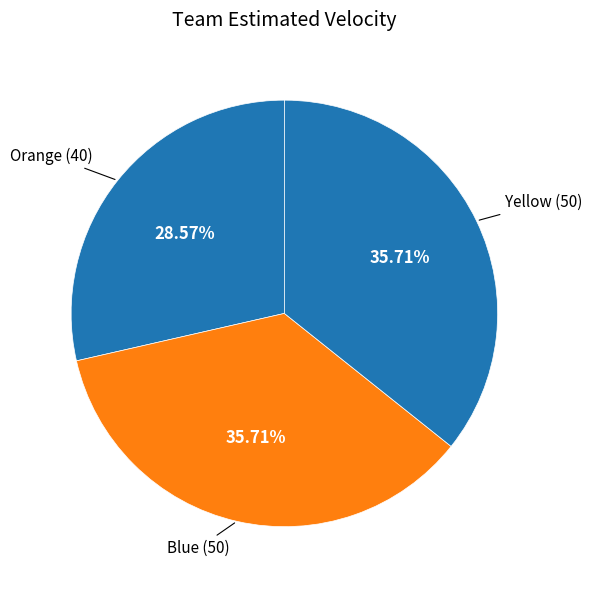

To the nearest percent, what is the average slice percentage?

33%